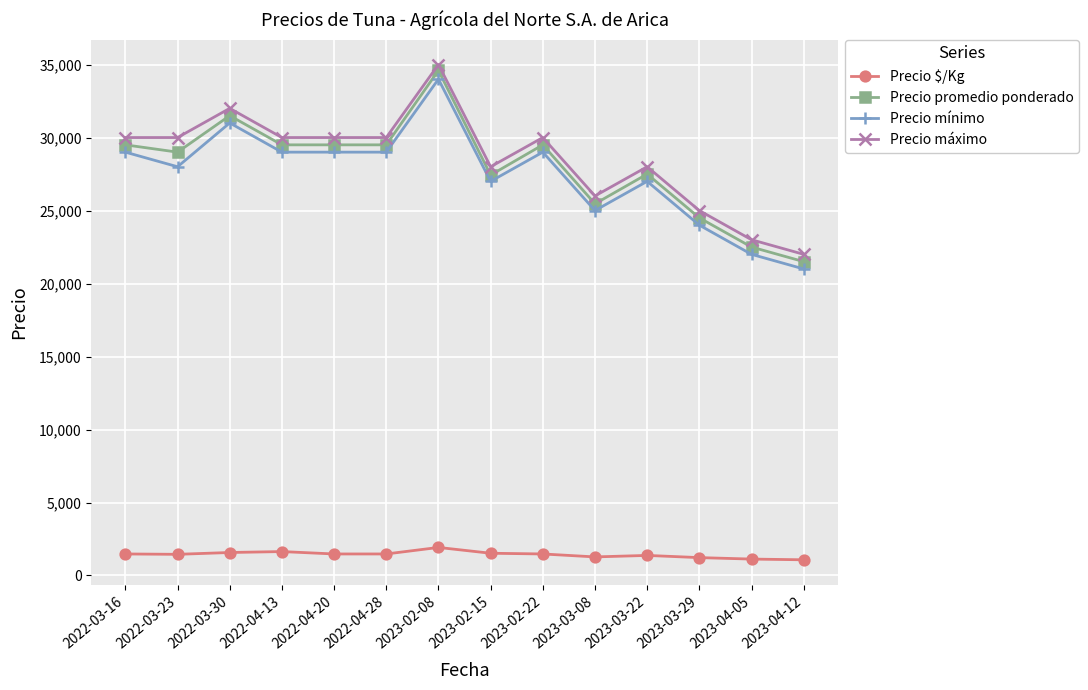

Is the value of Precio $/Kg at 2022-04-13 greater than the value of Precio mínimo at 2023-03-29?

No